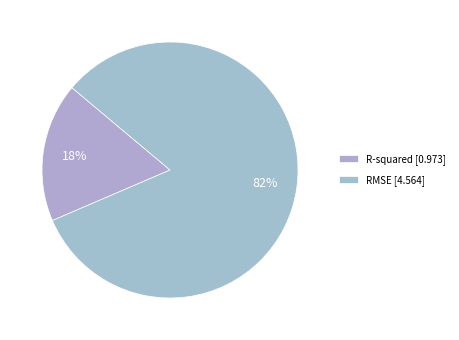

To the nearest percent, what percentage of the pie is R-squared?

18%